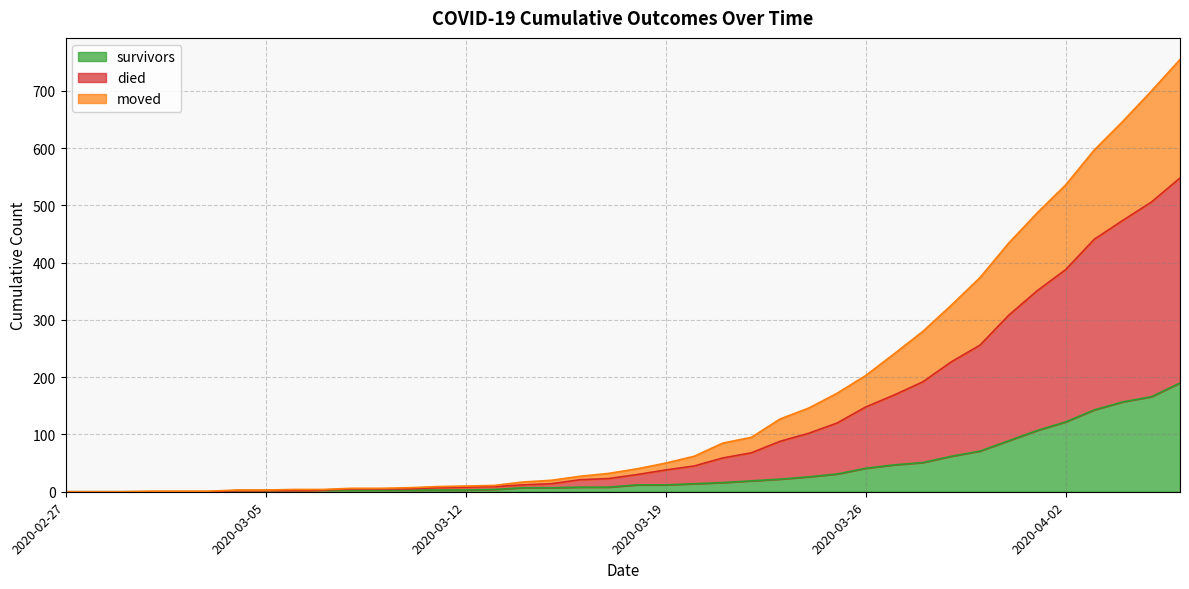

What is the maximum value for survivors?

190